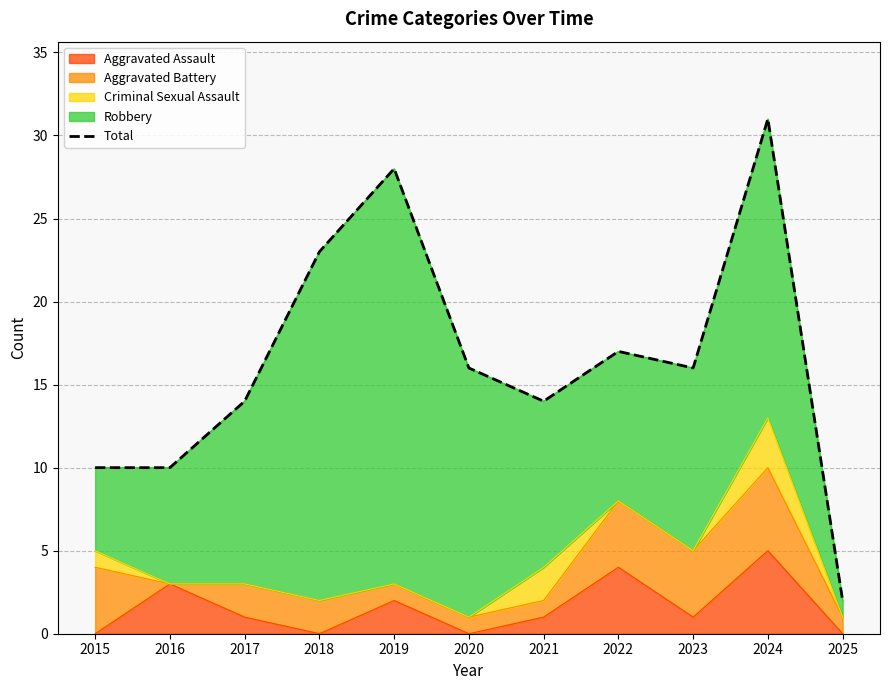

Where is the first local maximum?

2019